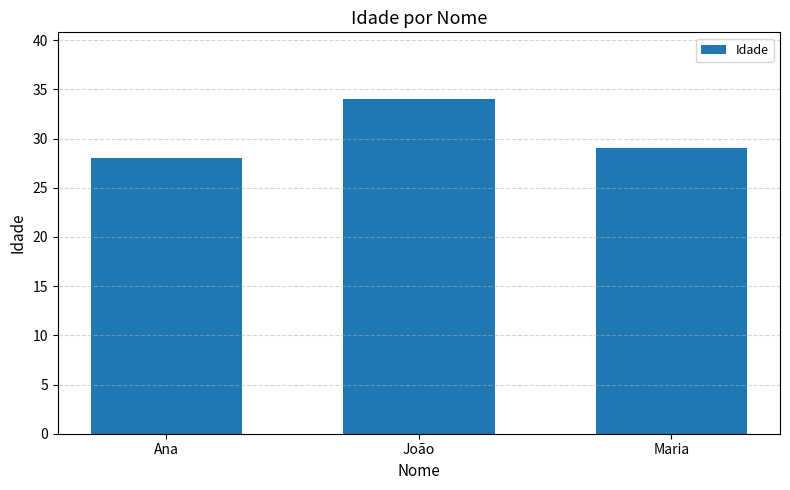

What is the sum of all values?

91